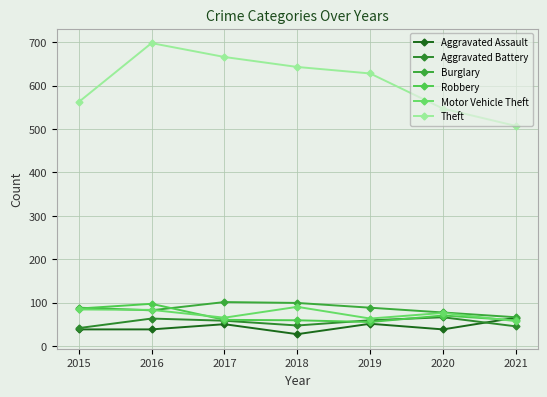

What is the sum of all Motor Vehicle Theft values?

518